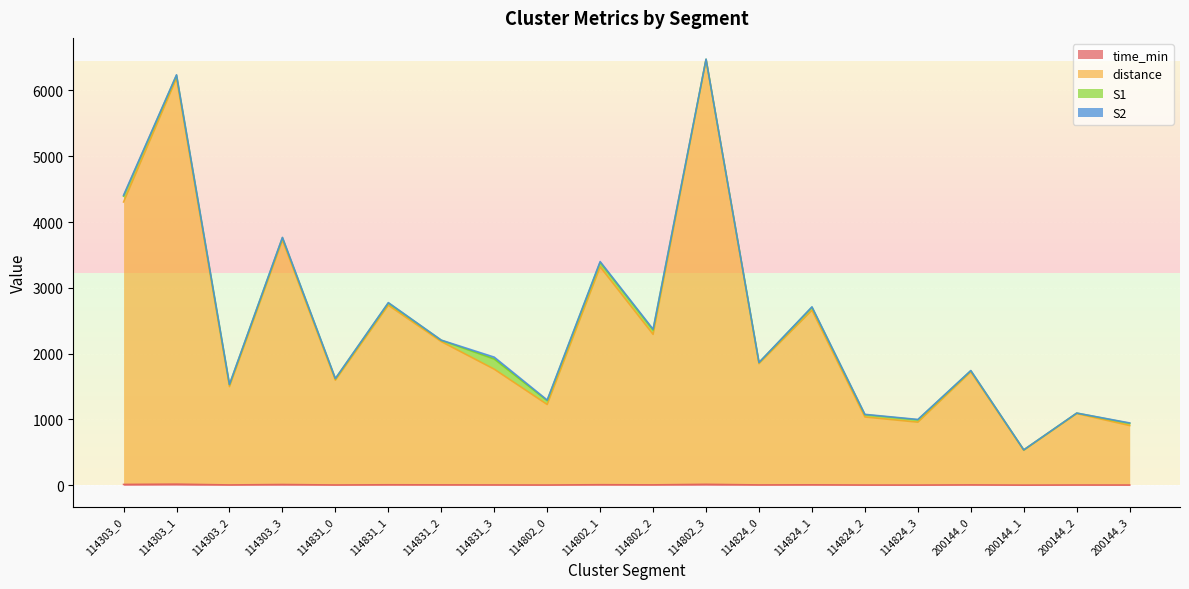

Which category has the lowest value in the distance series?

200144_1